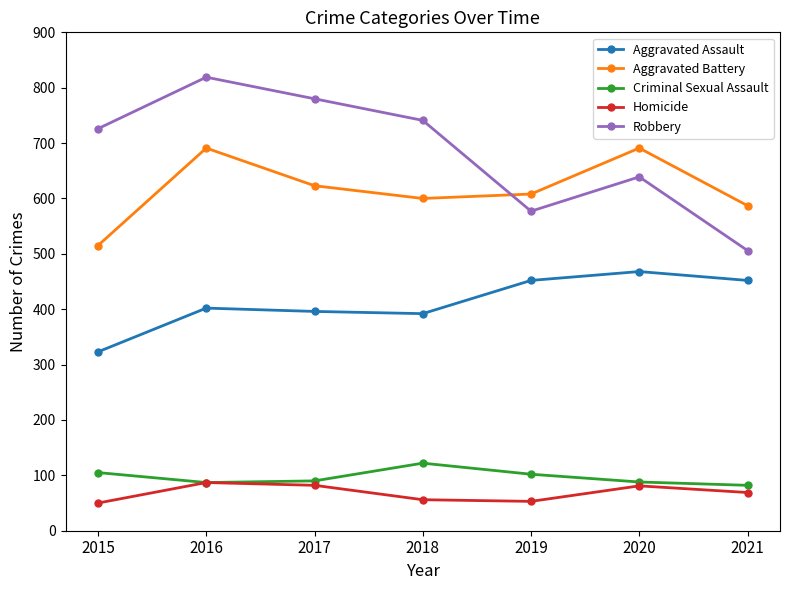

The Aggravated Assault series shows 184 at 2019. True or false?

False